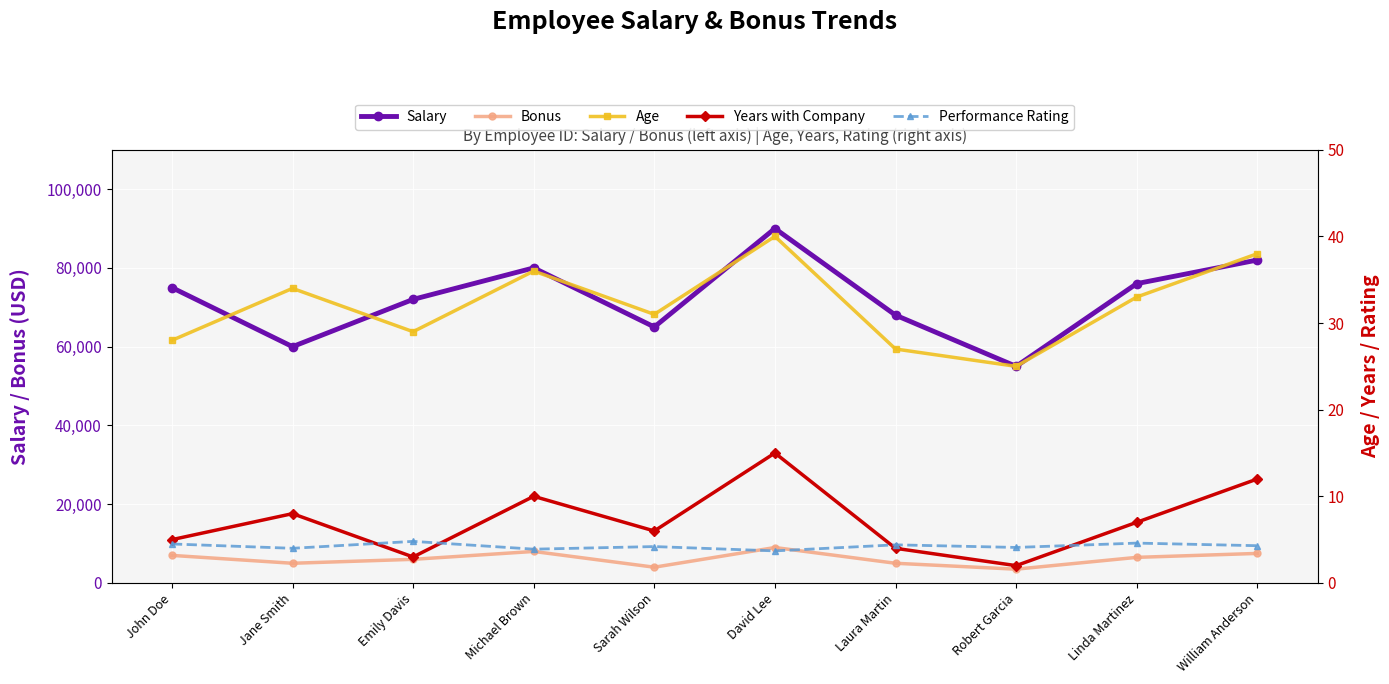

Reading left to right, extract all data points from this chart.

Salary: John Doe=75000.0	Jane Smith=60000.0	Emily Davis=72000.0	Michael Brown=80000.0	Sarah Wilson=65000.0	David Lee=90000.0	Laura Martin=68000.0	Robert Garcia=55000.0	Linda Martinez=76000.0	William Anderson=82000.0
Bonus: John Doe=7000.0	Jane Smith=5000.0	Emily Davis=6000.0	Michael Brown=8000.0	Sarah Wilson=4000.0	David Lee=9000.0	Laura Martin=5000.0	Robert Garcia=3500.0	Linda Martinez=6500.0	William Anderson=7500.0
Age: John Doe=28.0	Jane Smith=34.0	Emily Davis=29.0	Michael Brown=36.0	Sarah Wilson=31.0	David Lee=40.0	Laura Martin=27.0	Robert Garcia=25.0	Linda Martinez=33.0	William Anderson=38.0
Years with Company: John Doe=5.0	Jane Smith=8.0	Emily Davis=3.0	Michael Brown=10.0	Sarah Wilson=6.0	David Lee=15.0	Laura Martin=4.0	Robert Garcia=2.0	Linda Martinez=7.0	William Anderson=12.0
Performance Rating: John Doe=4.5	Jane Smith=4.0	Emily Davis=4.8	Michael Brown=3.9	Sarah Wilson=4.2	David Lee=3.7	Laura Martin=4.4	Robert Garcia=4.1	Linda Martinez=4.6	William Anderson=4.3